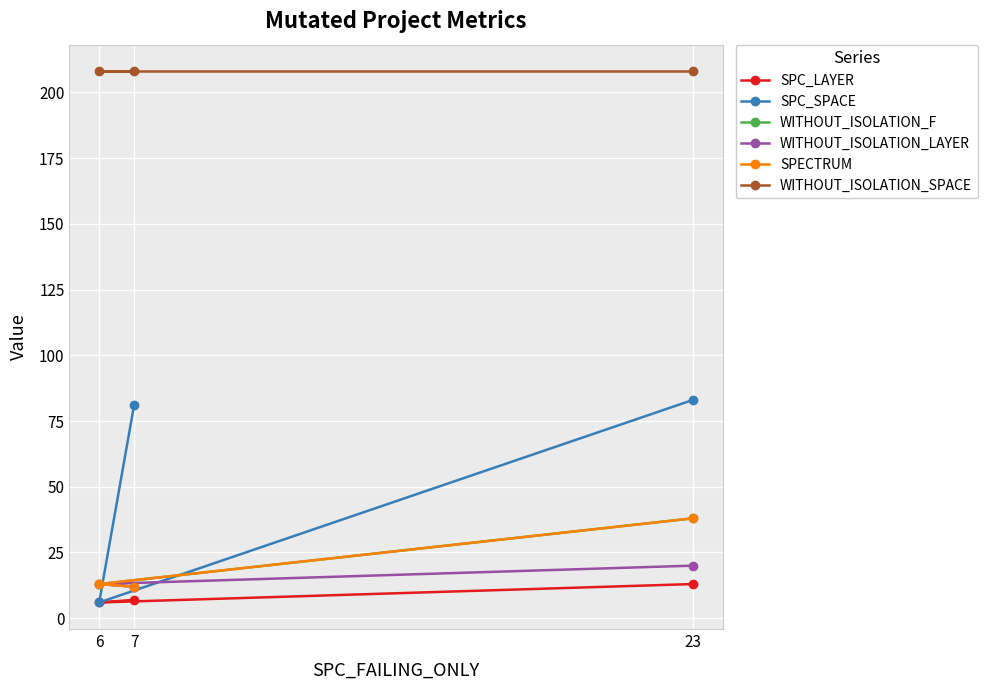

Which series has the largest range (max minus min)?

SPC_SPACE